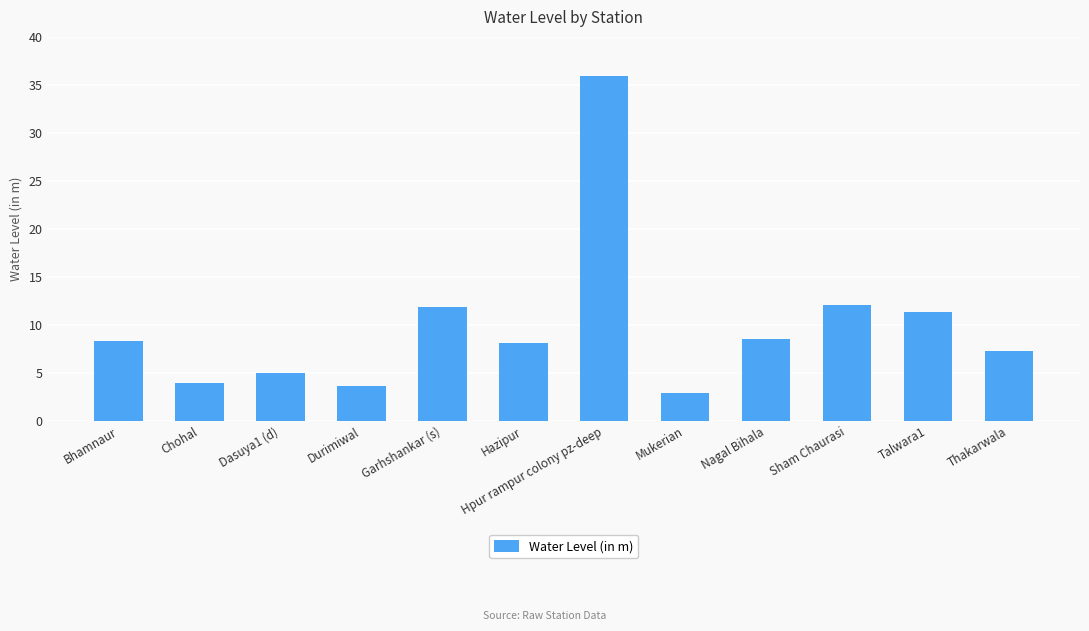

True or false: the data shows 10.3 at Thakarwala.

False